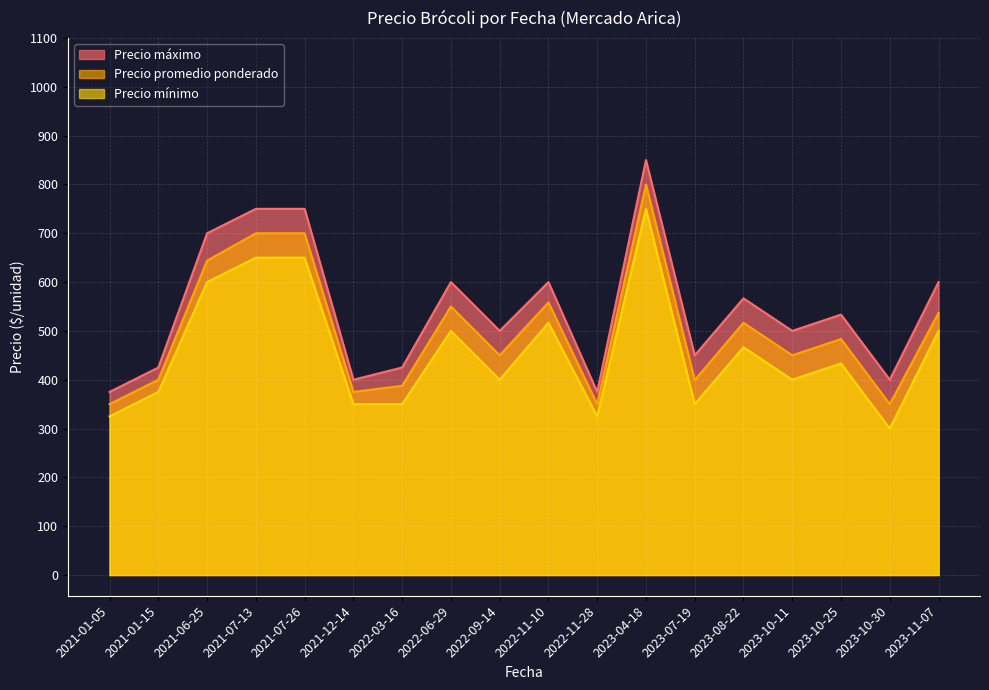

List the series in order of their overall mean, highest first.

Precio máximo, Precio promedio ponderado, Precio mínimo